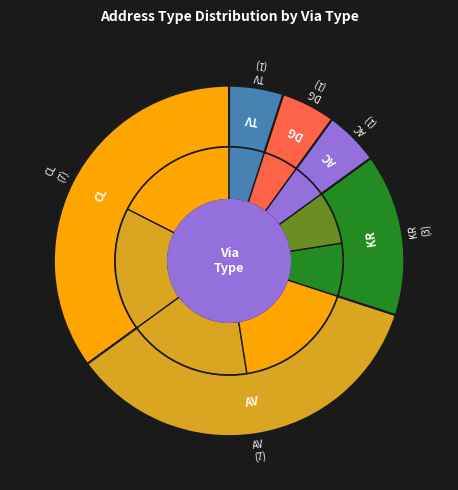

The KR slice represents 15% of the pie. True or false?

True